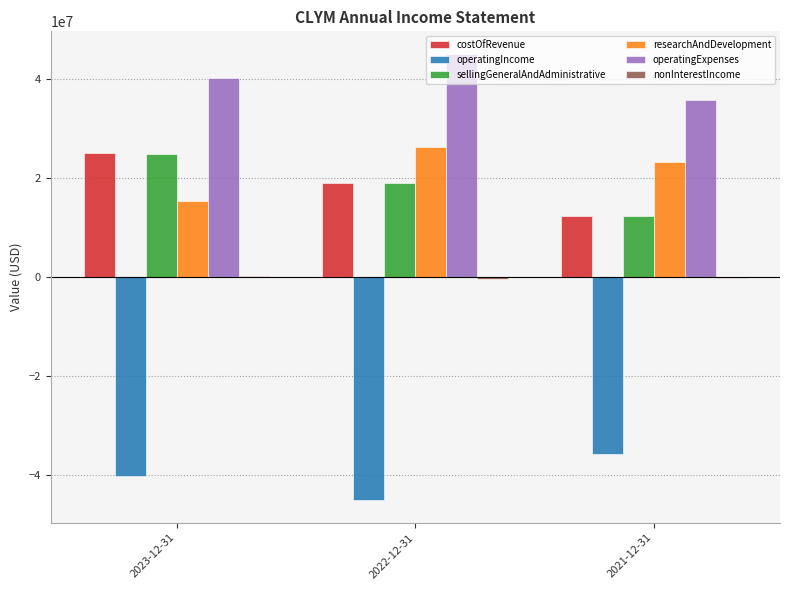

At which category does the chart reach its peak across all series?

2022-12-31